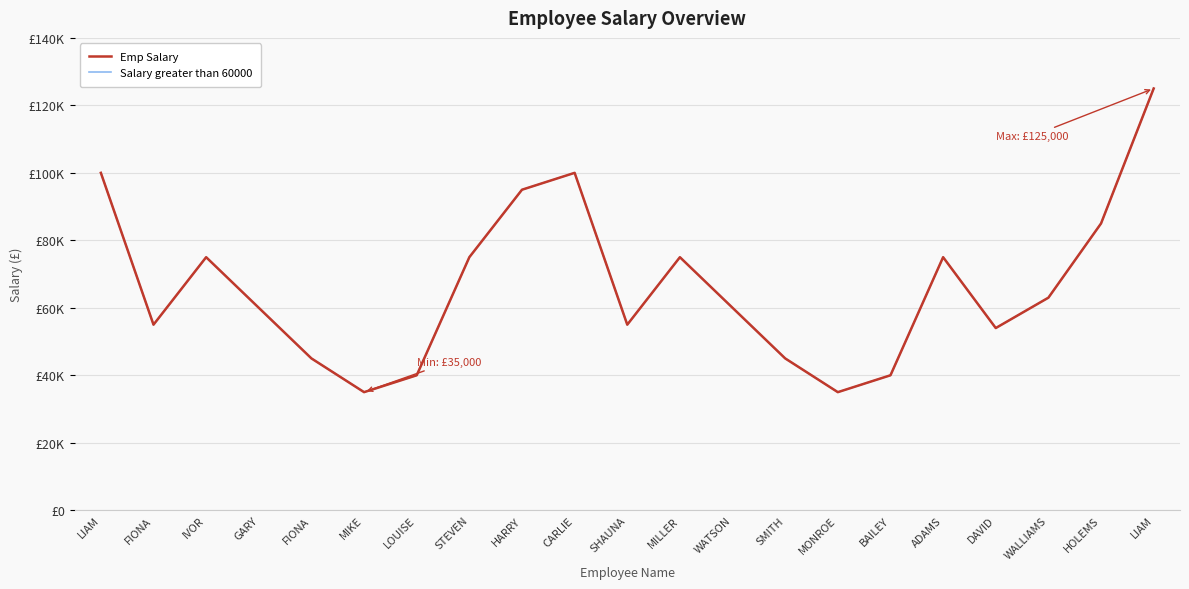

Does the chart have visible grid lines?

Yes